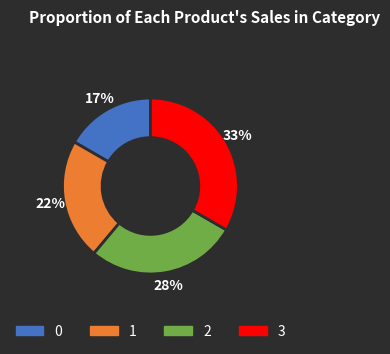

Between 0 and 1, which is larger?

1